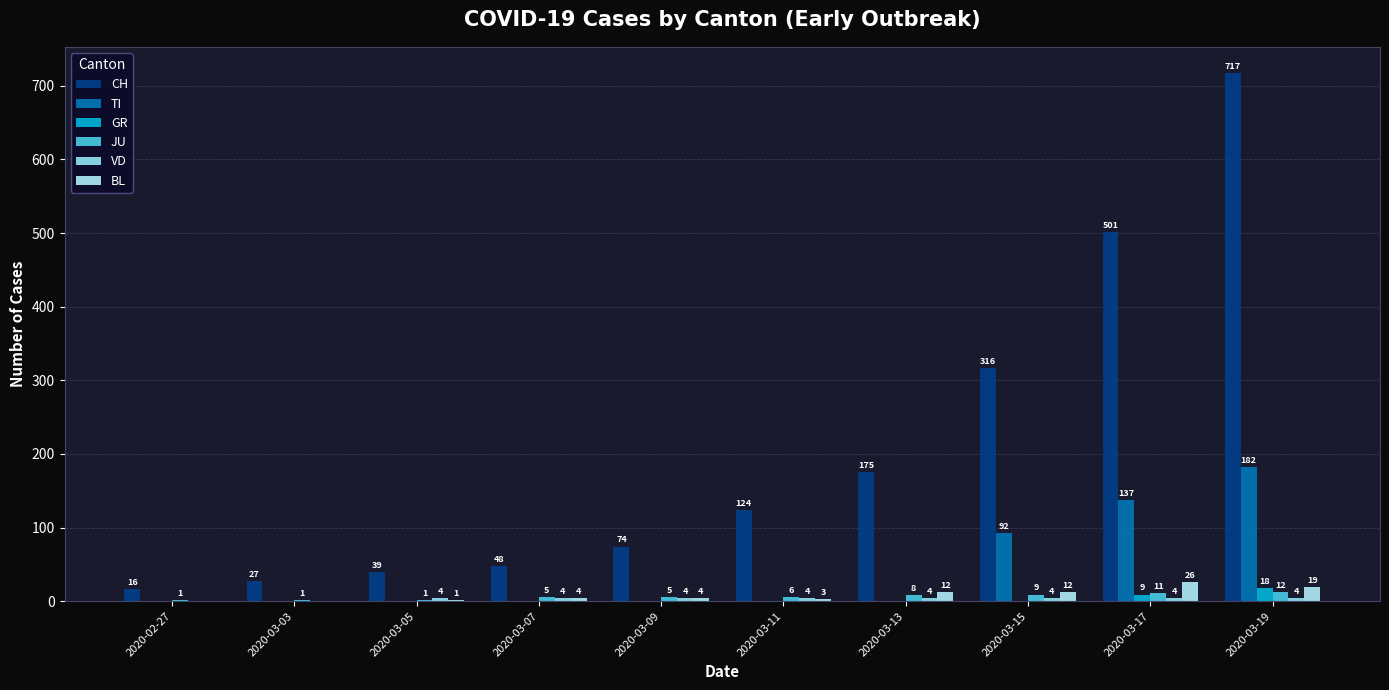

Where is JU nearest to the value 6?

2020-03-11